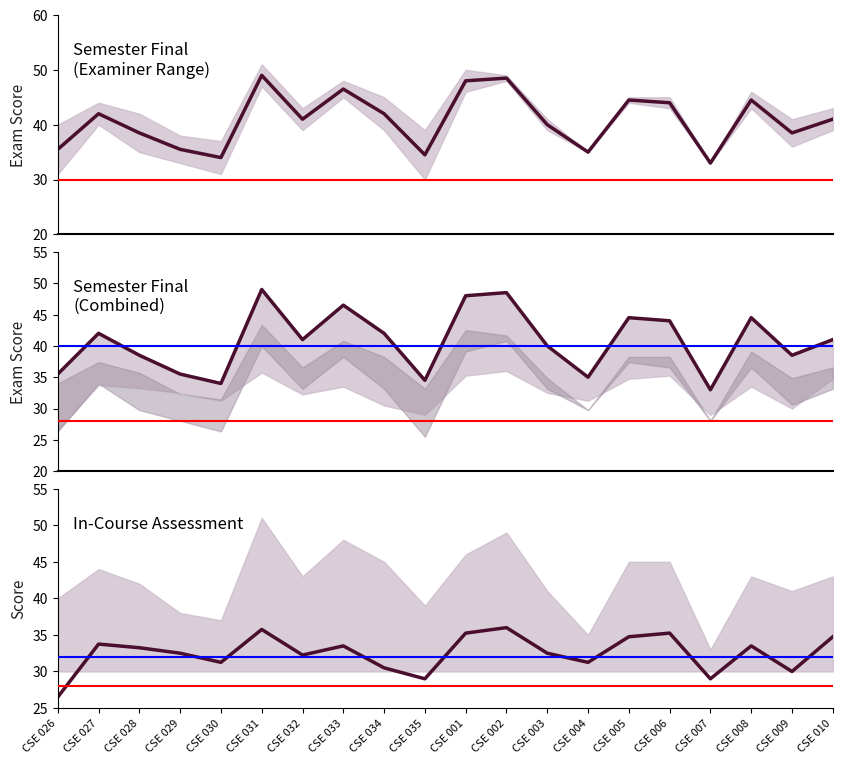

Where does the In-Course Assessment series first go above 33?

CSE 027